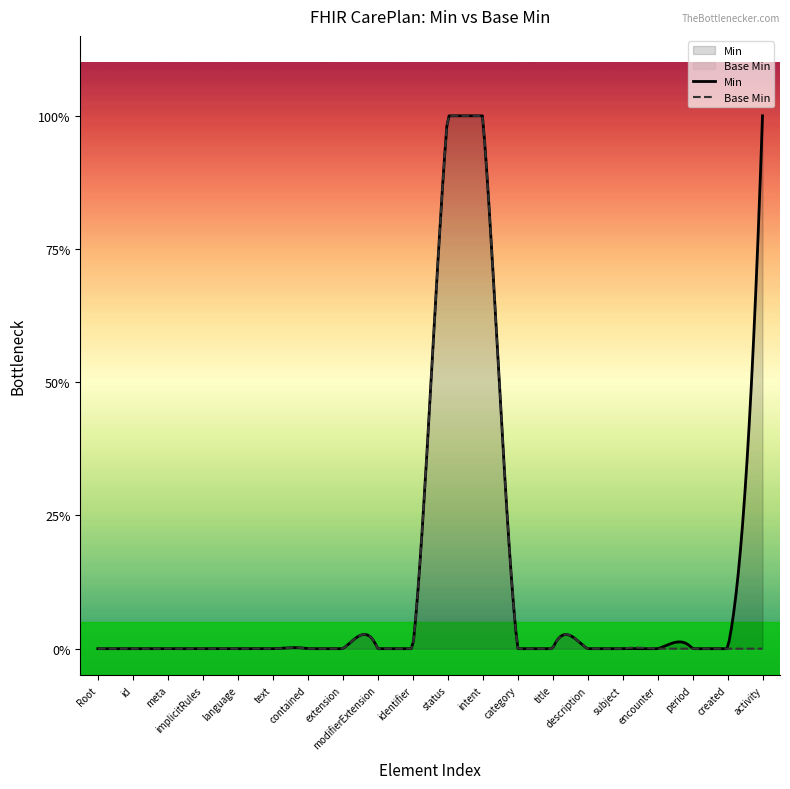

The value of Min at CarePlan.meta is 0. True or false?

False